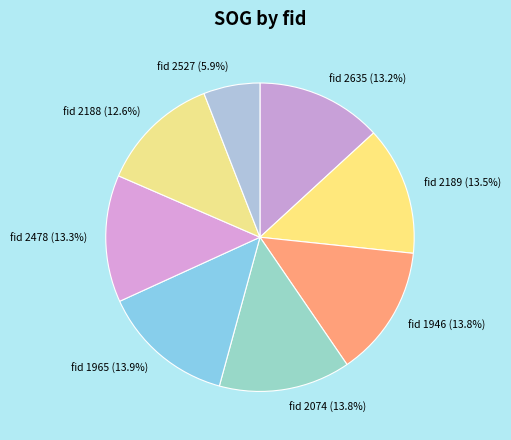

Is there a majority slice in this chart?

No